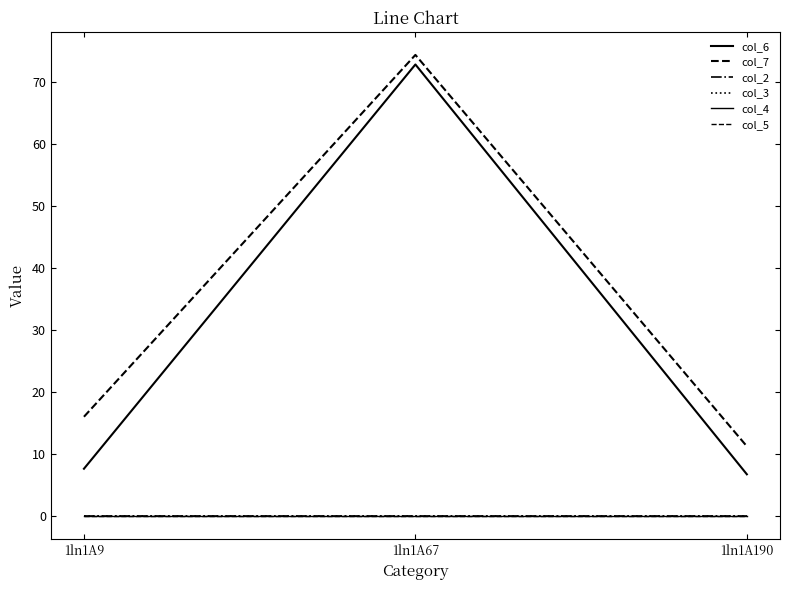

Is this an area chart (filled region under the line)?

No